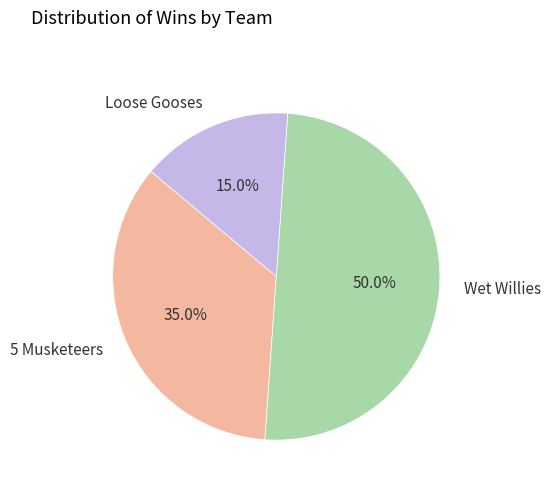

Does Loose Gooses represent more than half of the total?

No